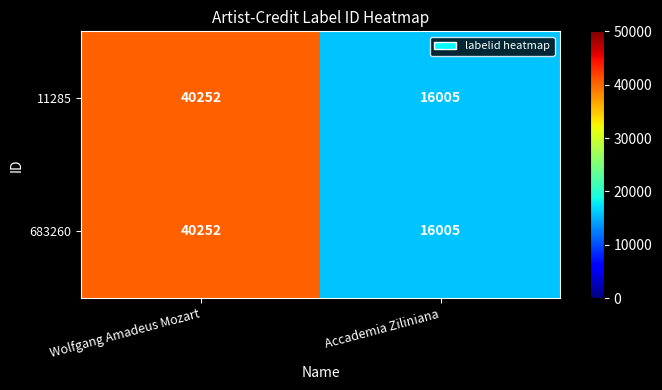

What is the total value across all series at Wolfgang Amadeus Mozart?

80504